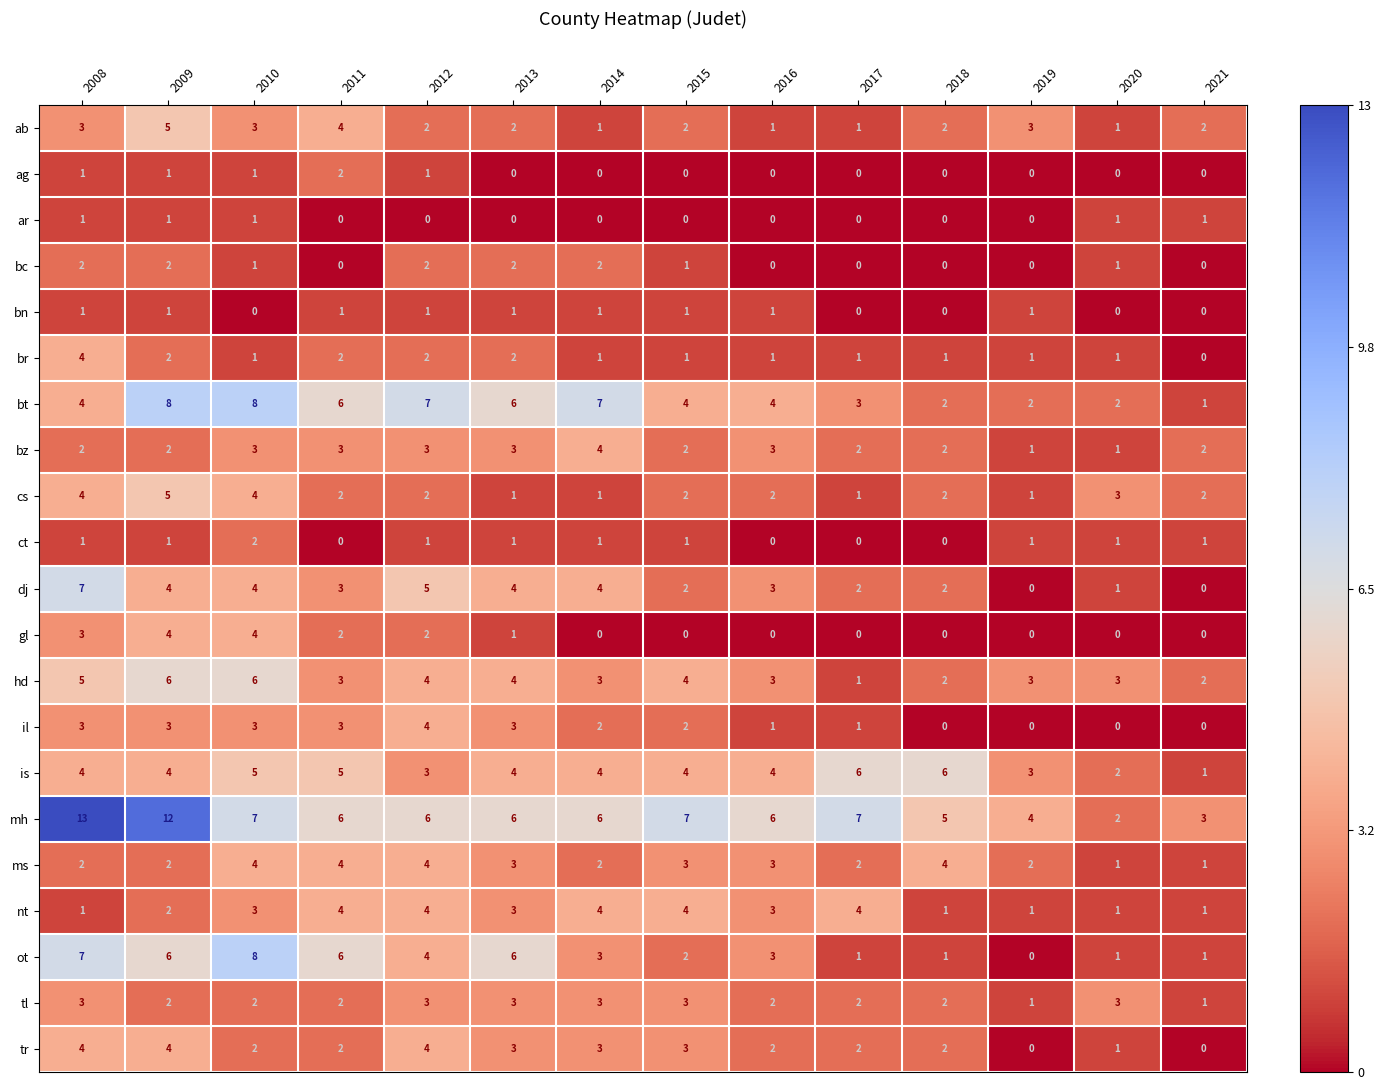

At how many categories does at least one series exceed 0?

14